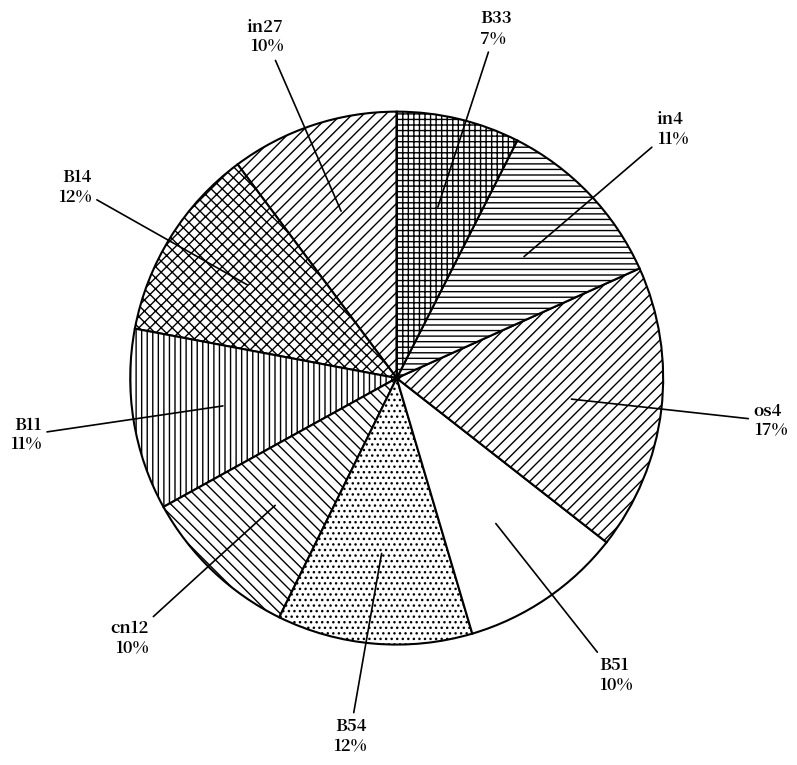

Do in4 and B54 together represent more than half of the pie?

No